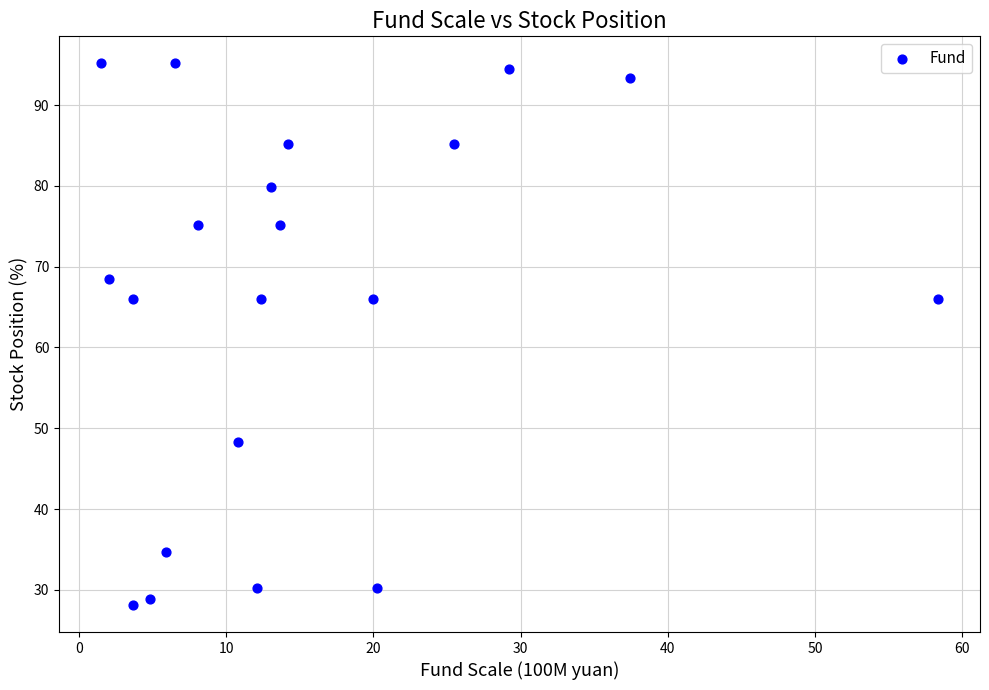

What is the range of X values (max minus min)?

56.9